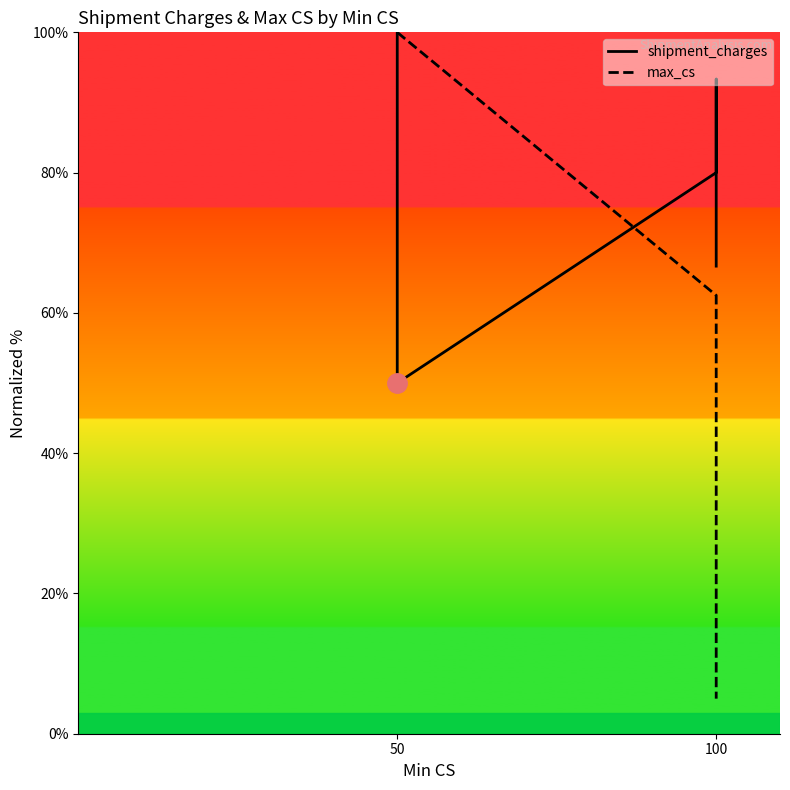

Reading left to right, what are all the values shown in this chart?

shipment_charges: 100.0	50.0	80.0	93.3	66.7
max_cs: 100.0	100.0	62.5	5.0	5.0